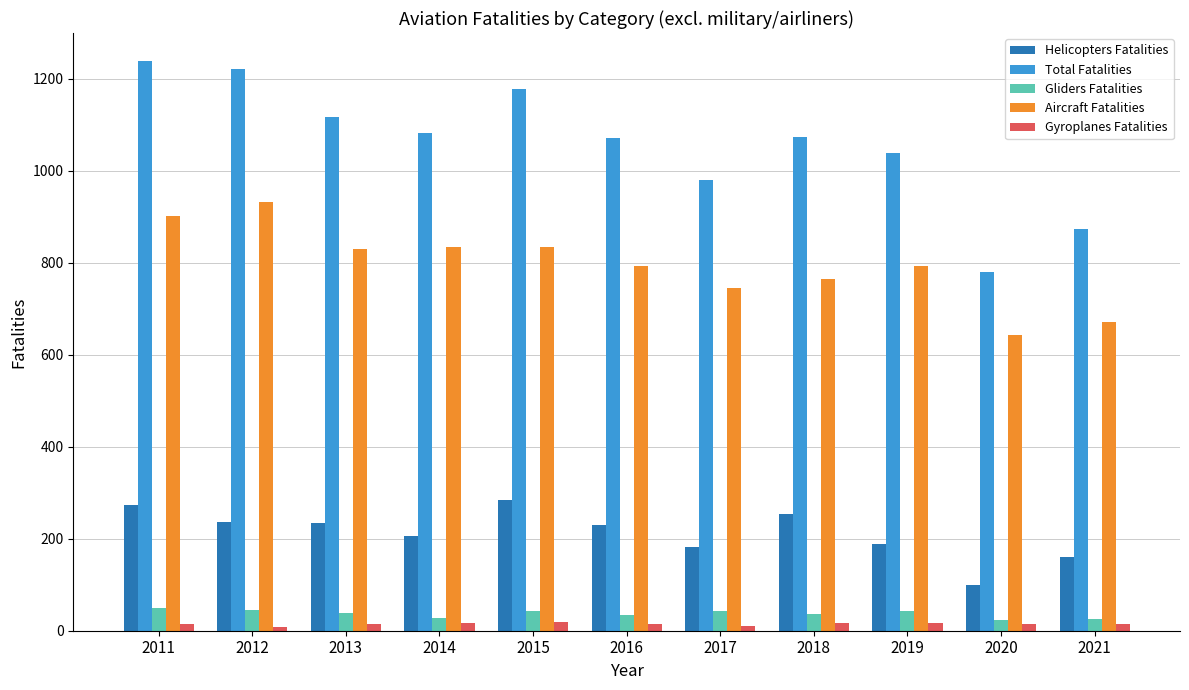

What is the lowest value of the Aircraft Fatalities series?

642